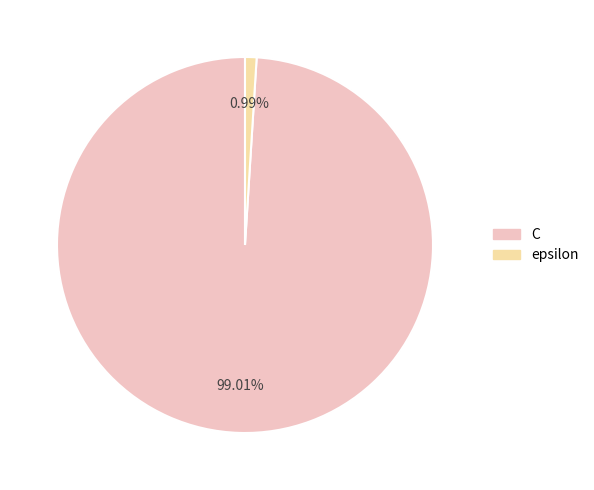

The epsilon slice represents 1% of the pie. True or false?

True